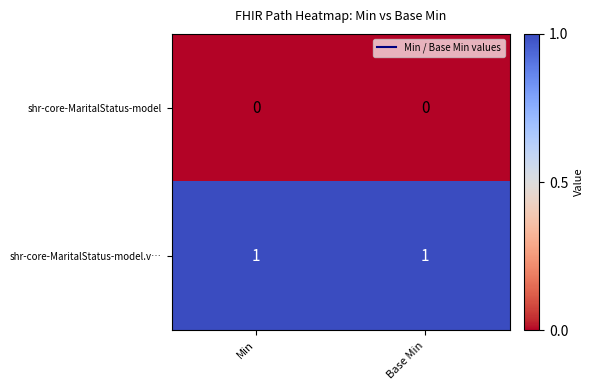

List the series in order of their peak value, highest first.

shr-core-MaritalStatus-model.v…, shr-core-MaritalStatus-model